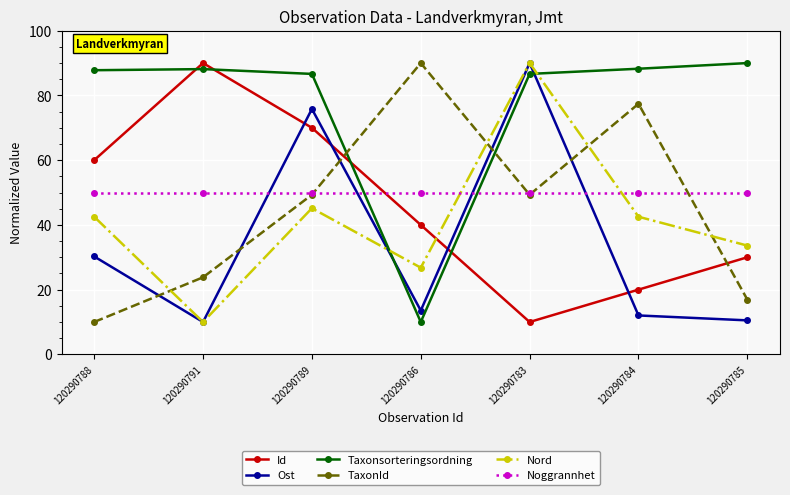

What is the total value across all series at 120290791?

271.9